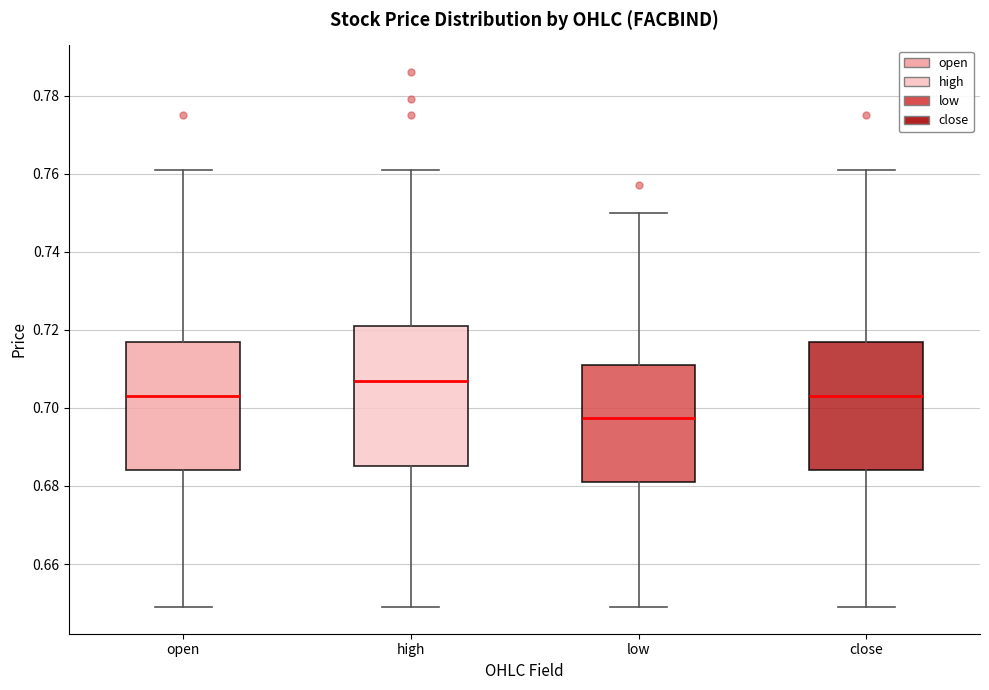

Which box has the lowest median line?

low